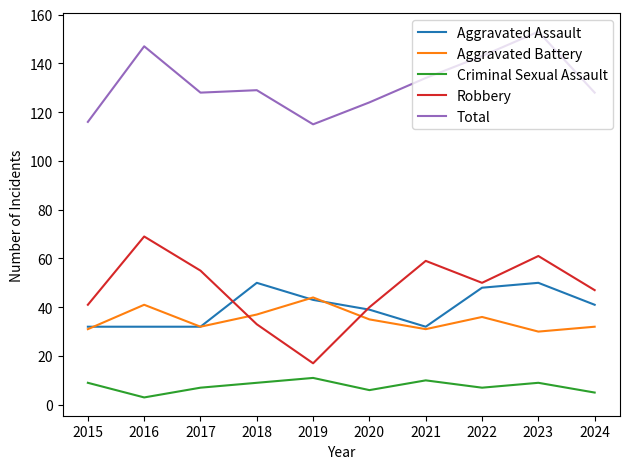

What are all the series names shown in the legend?

Aggravated Assault, Aggravated Battery, Criminal Sexual Assault, Robbery, Total